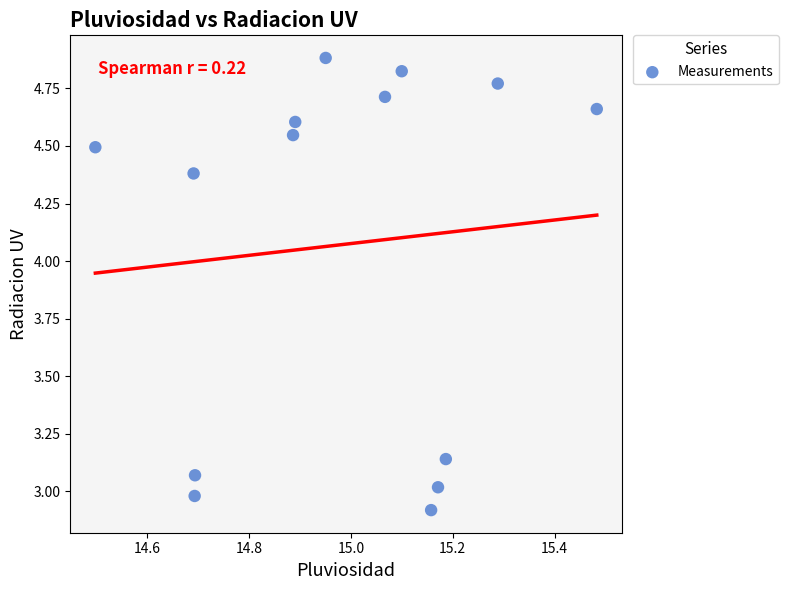

What is the range of X values (max minus min)?

1.0